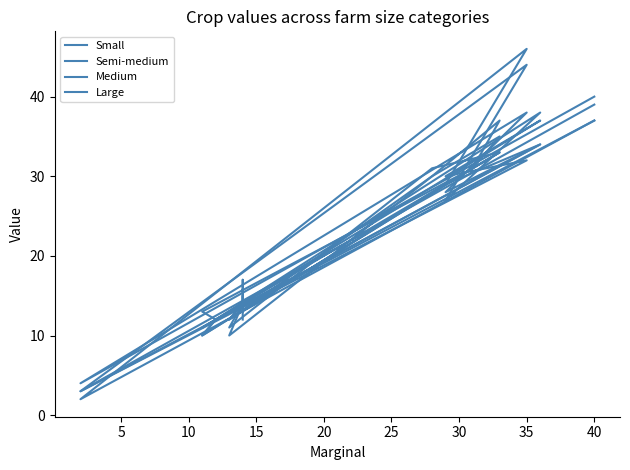

What is the label of the 6th point from the right?

40